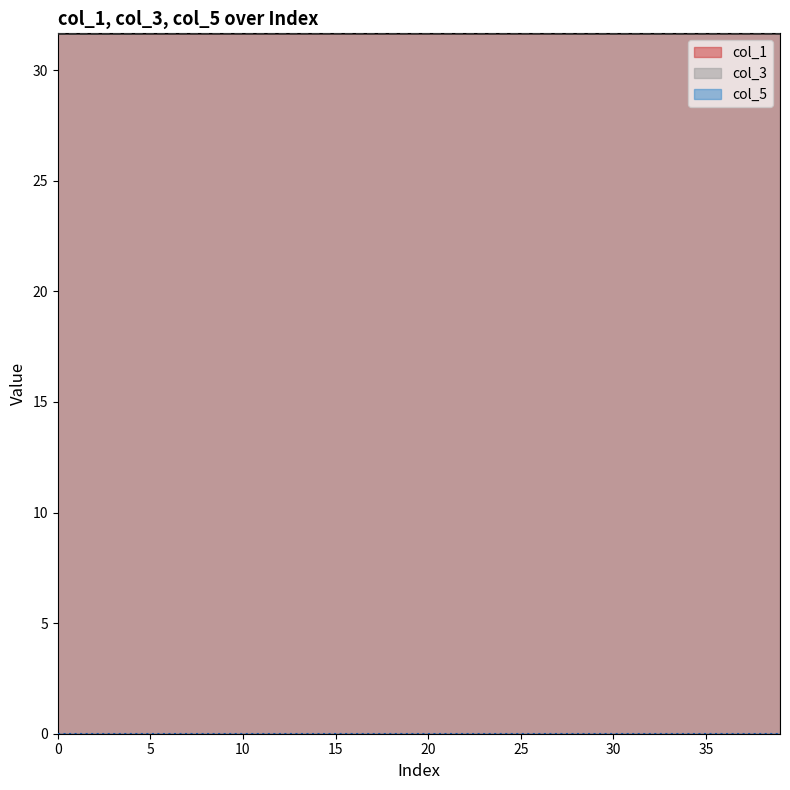

What is the maximum value for col_3?

31.7